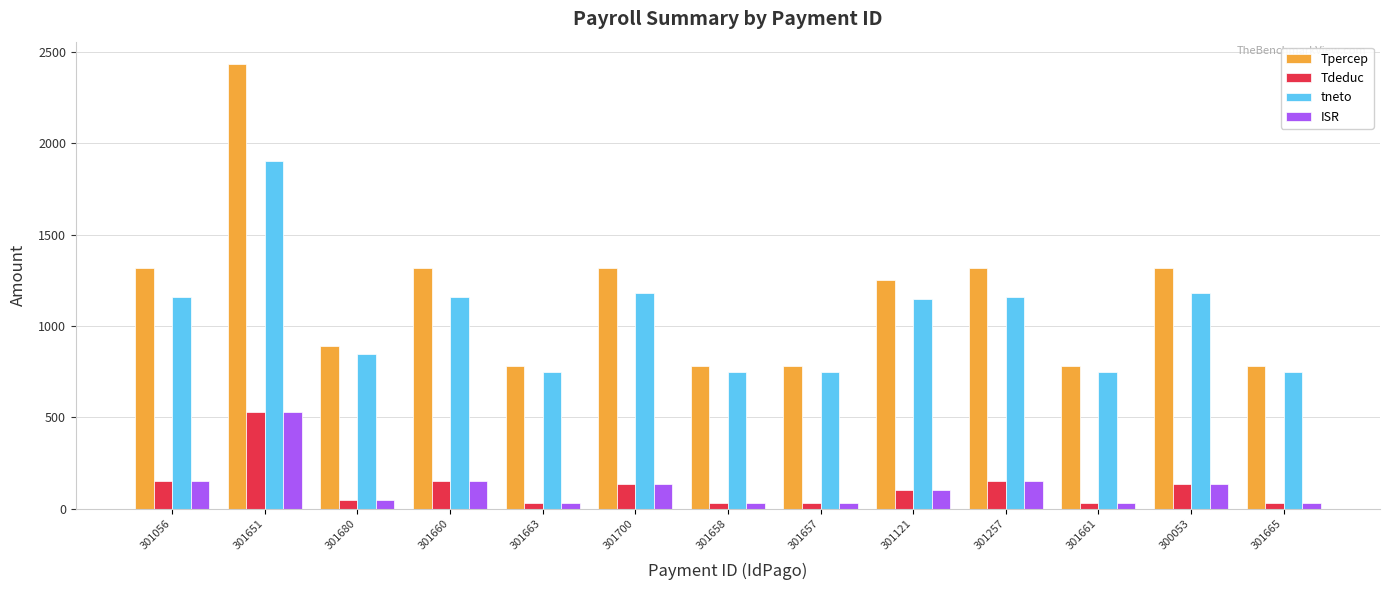

At which category is the sum across all series the highest?

301651